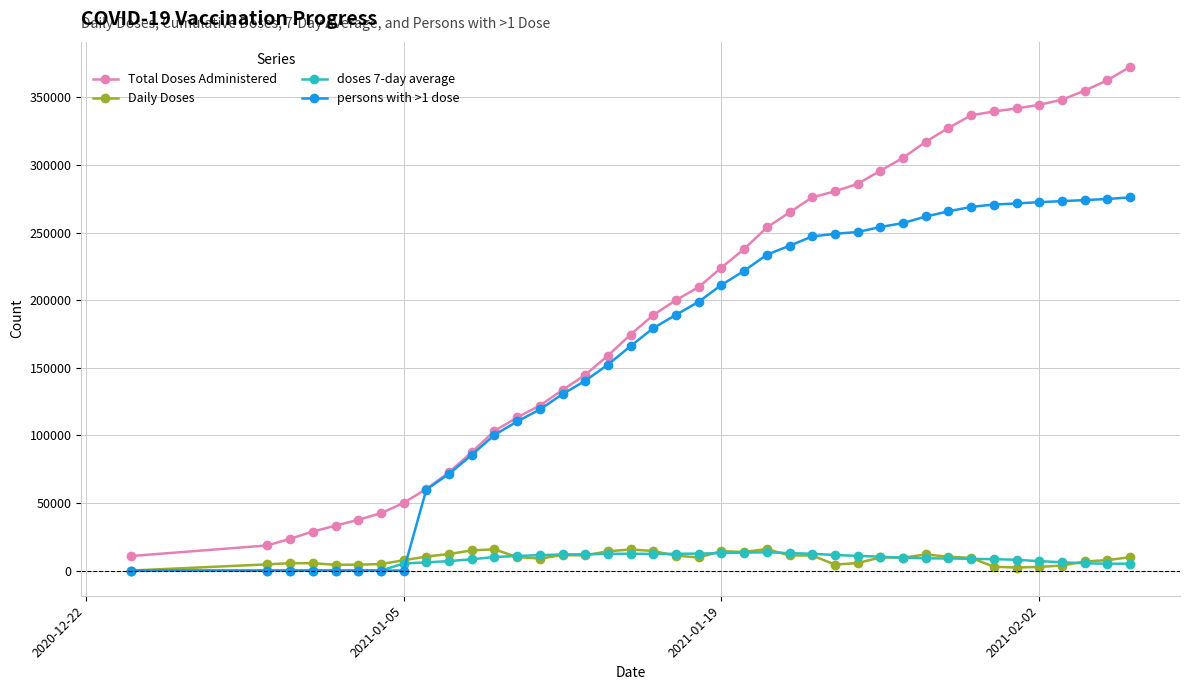

What is the maximum value shown in the chart?

372666